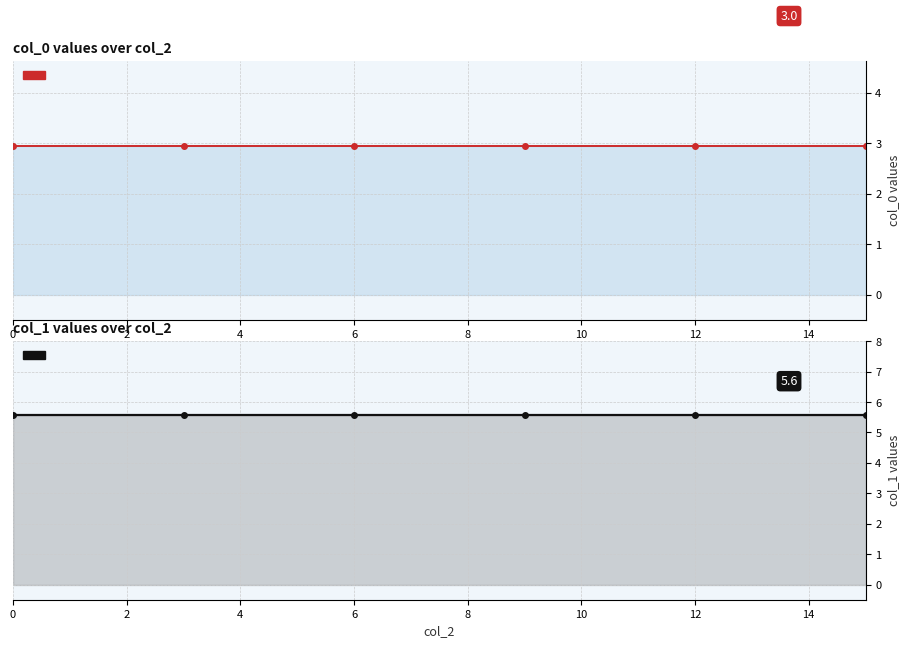

True or false: col_0 has more than 2 interior local peaks.

False